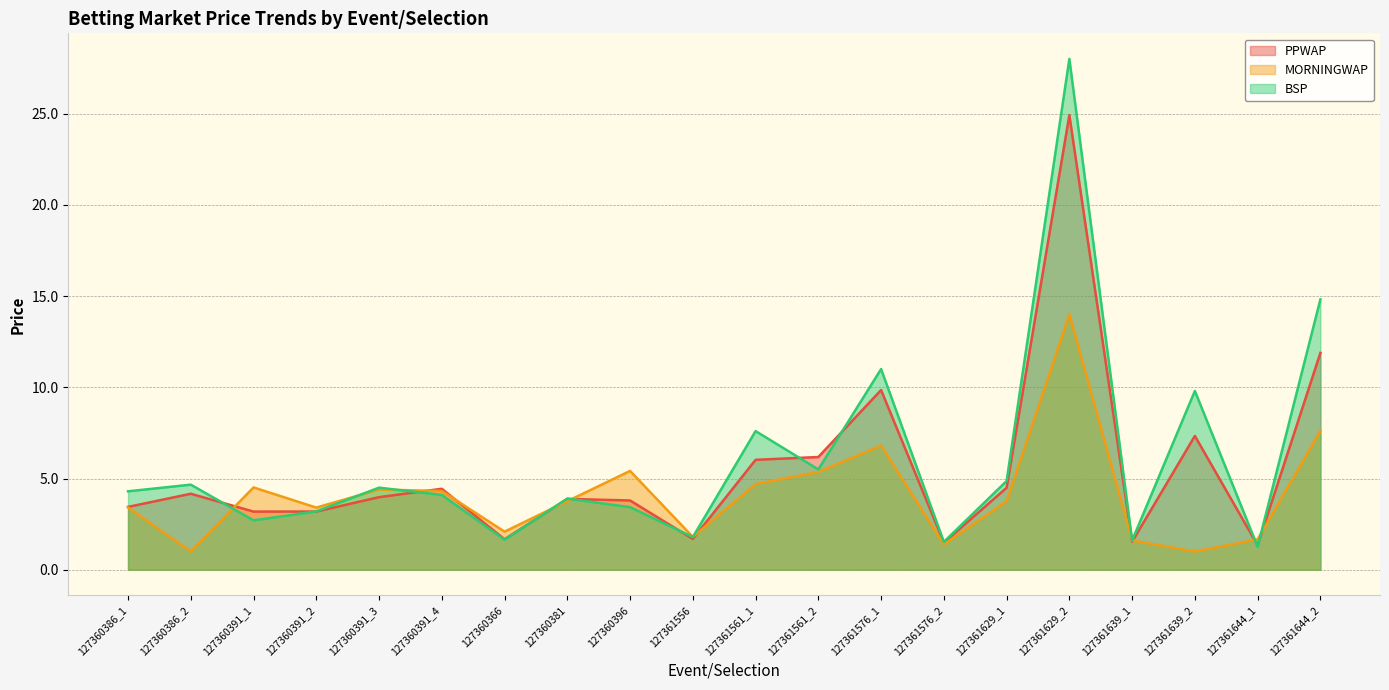

What are all the series names shown in the legend?

PPWAP, MORNINGWAP, BSP